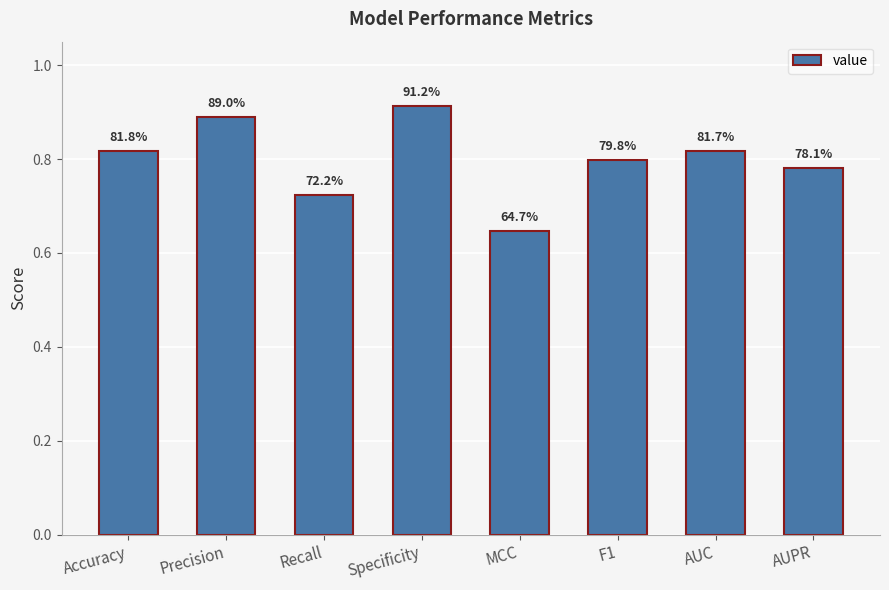

Are the bars horizontal?

No